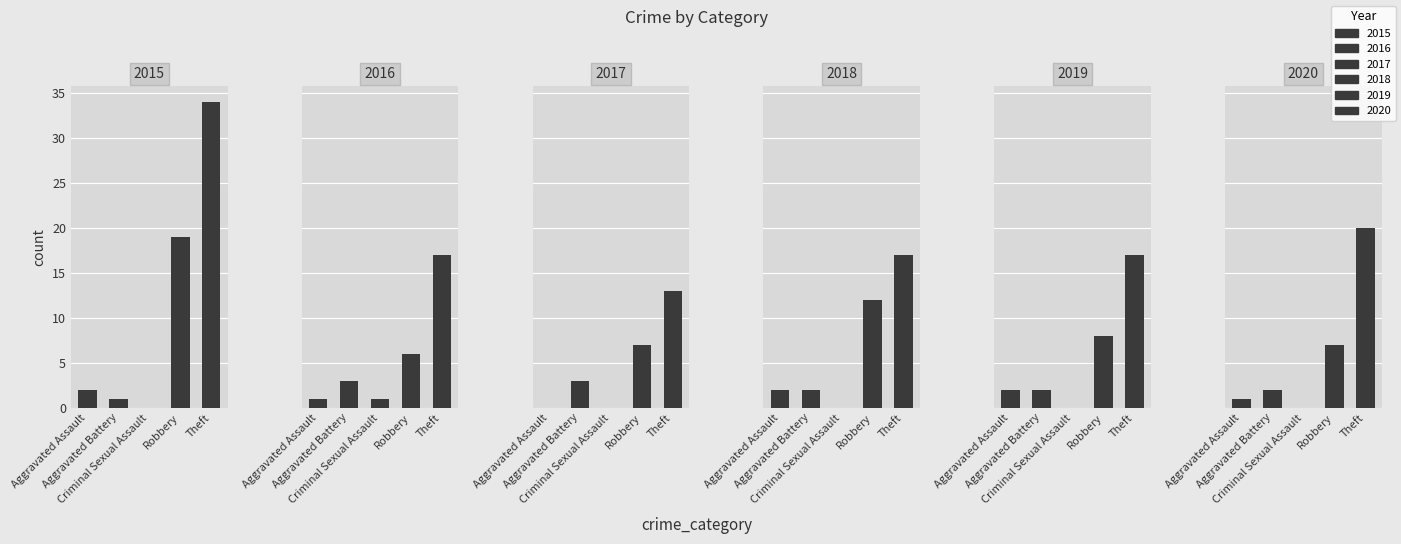

Read the 2016 value at Theft.

17